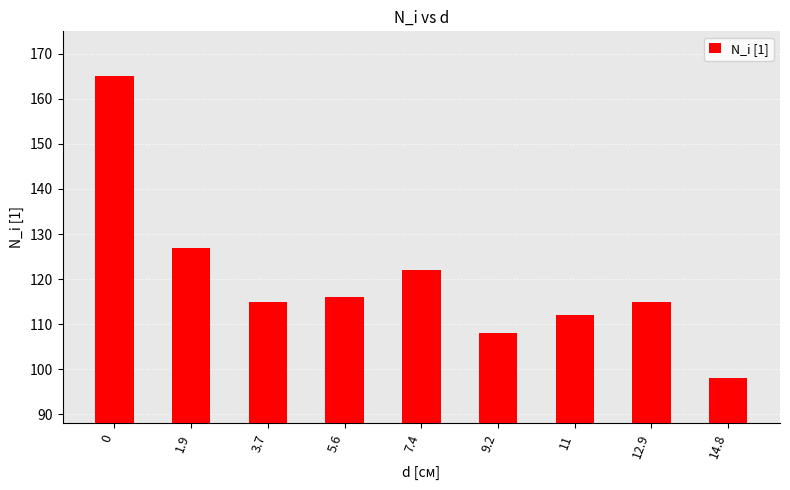

Is it true that the value at 3.7 is 115?

True